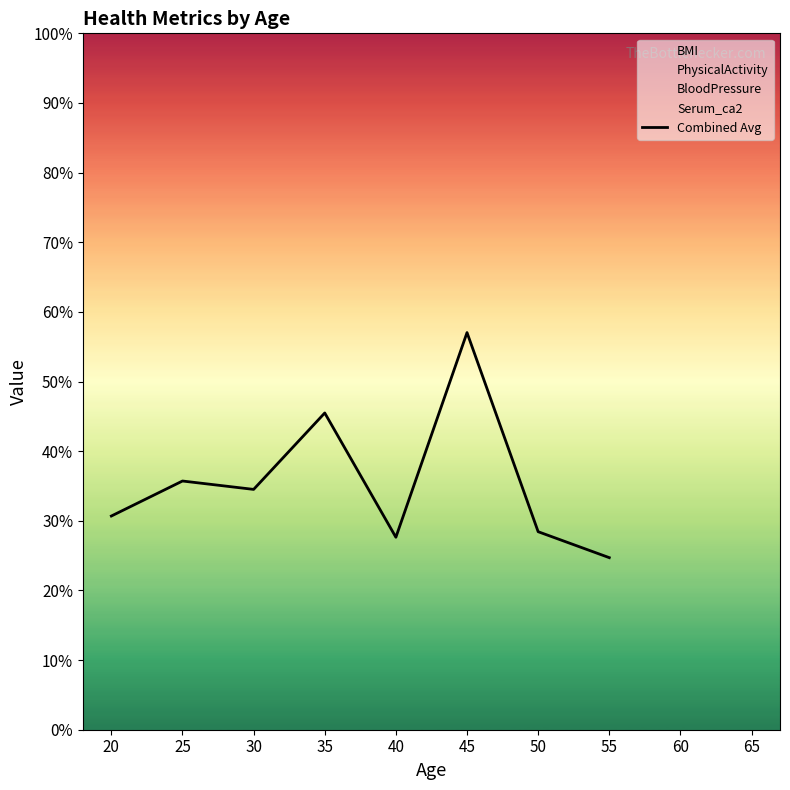

Count the number of data series in this chart.

1